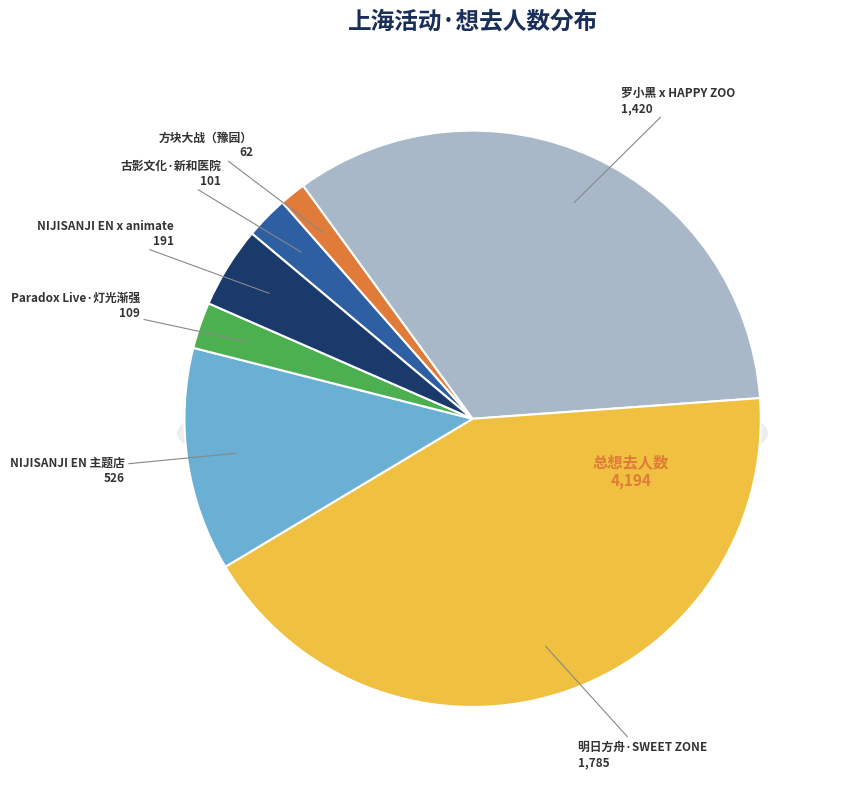

Which category has the biggest portion of the pie?

上海・明日方舟主题店·[SWEET ZONE甜蜜区域]